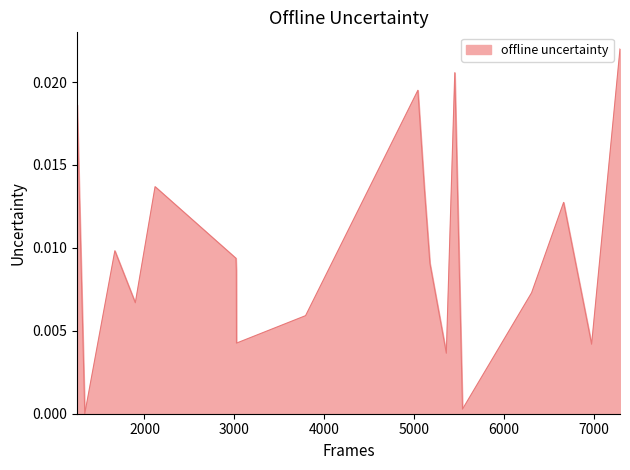

How many lines are shown in the chart?

1